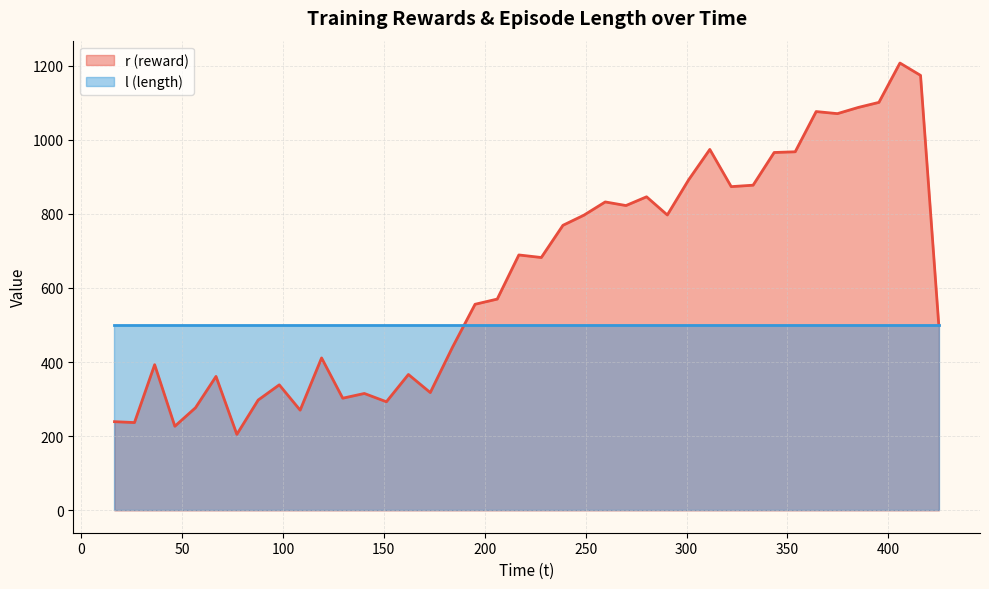

How many distinct data groups are displayed?

2